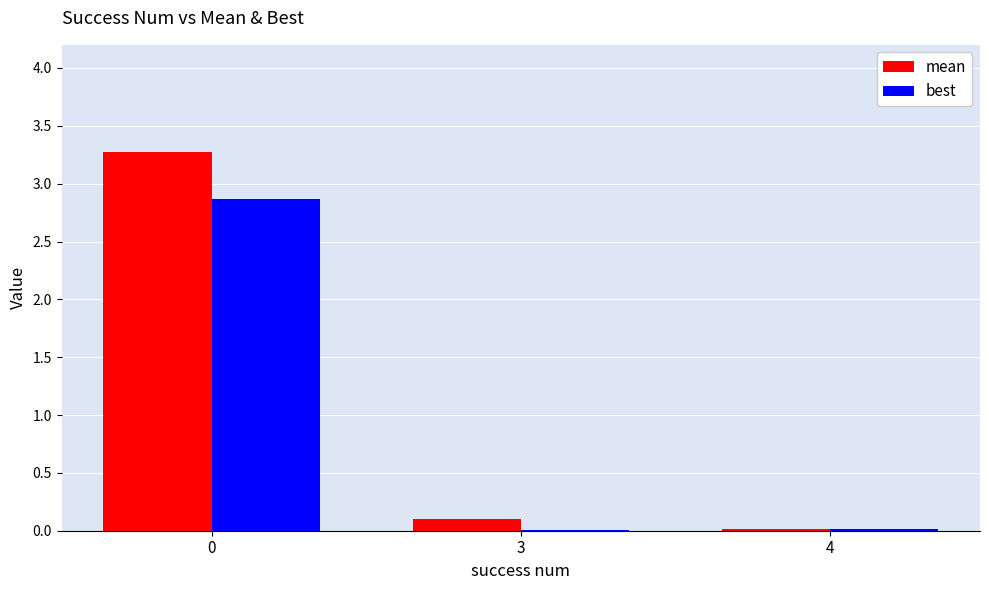

What is the greatest value displayed?

3.3